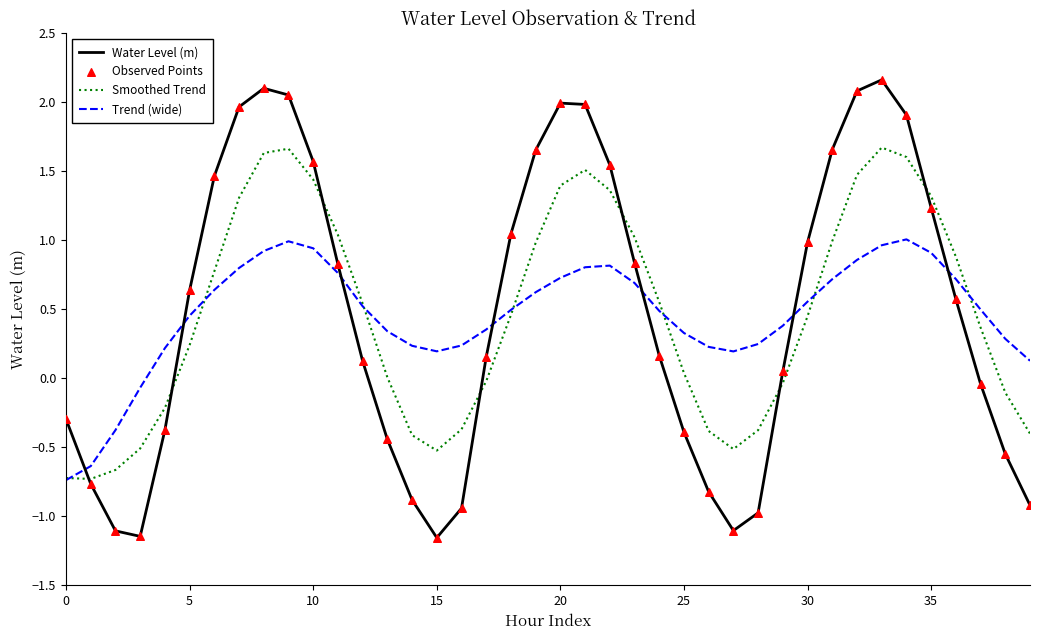

Rank the series by their maximum value, from lowest to highest.

Trend (wide), Smoothed Trend, Water Level (m)